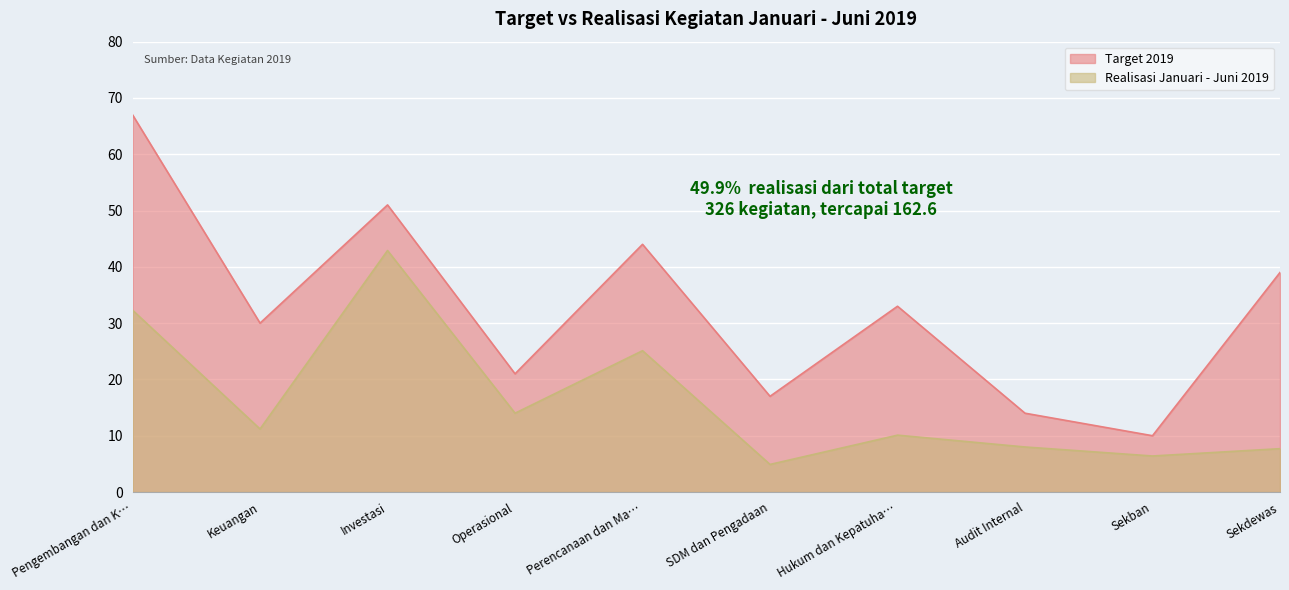

What is the value of the Target 2019 point at the 1st from the left?

67.0